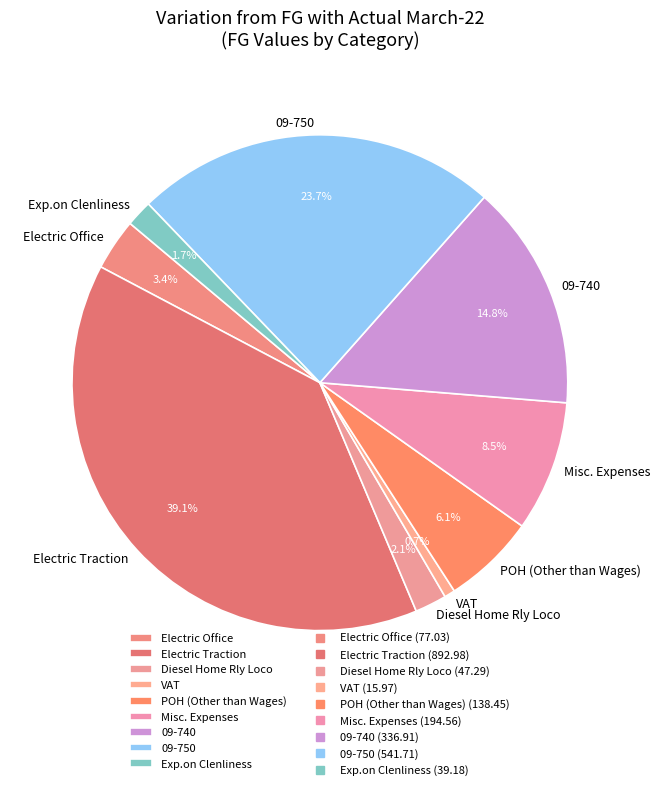

What is the smallest slice in the pie chart?

VAT